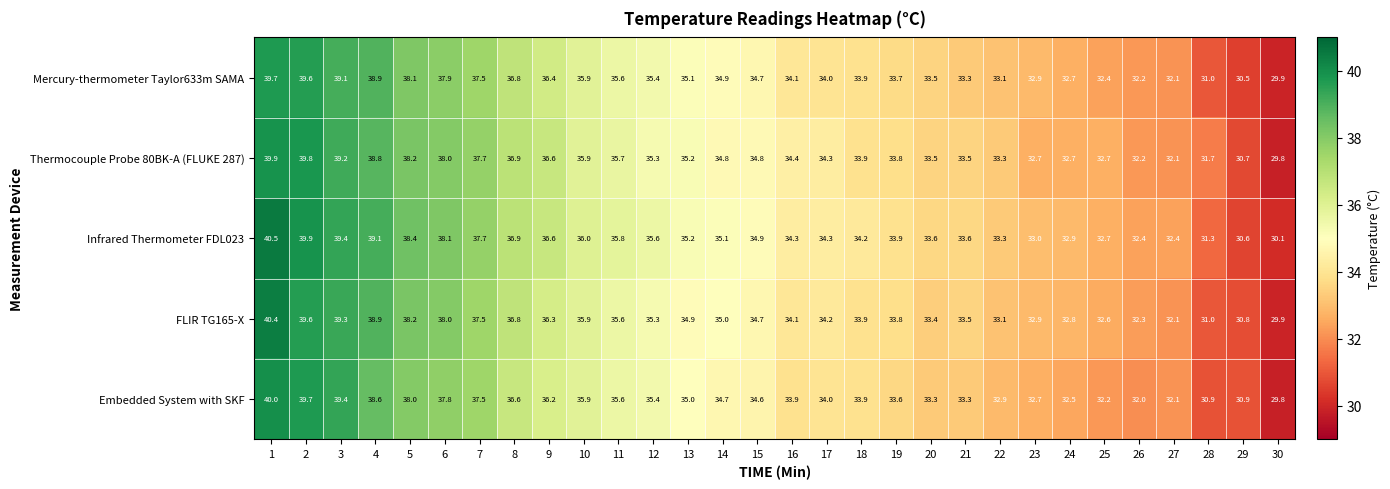

At which category does the chart reach its peak across all series?

1